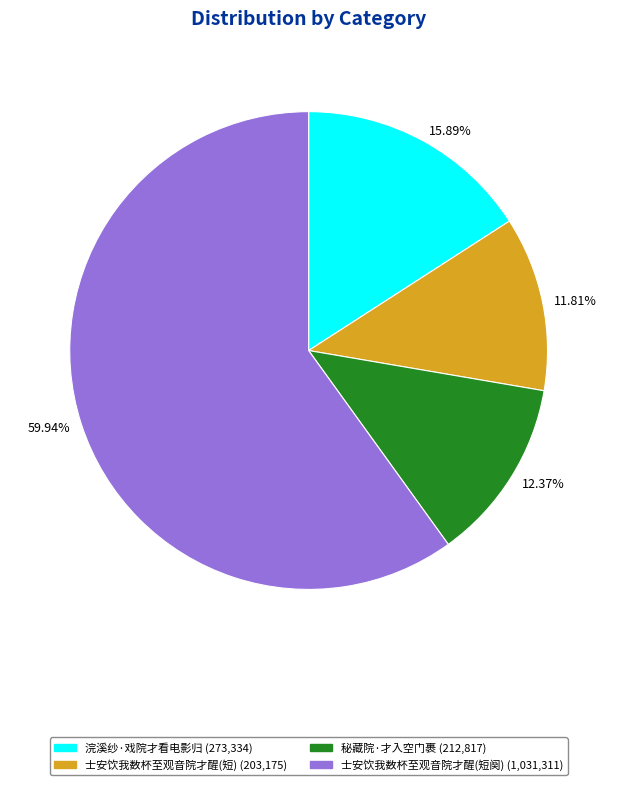

Is there a majority slice in this chart?

Yes